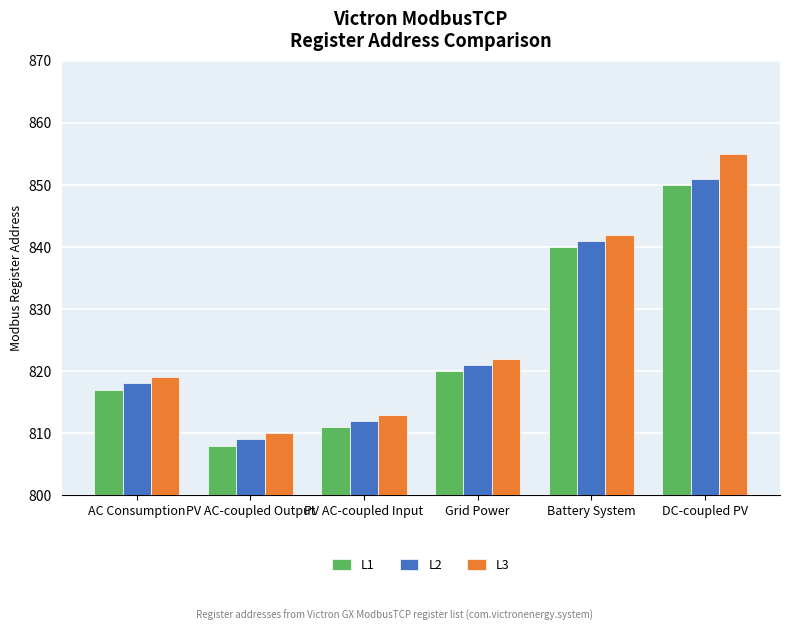

What is the value of the L3 bar at the 2nd from the left?

810